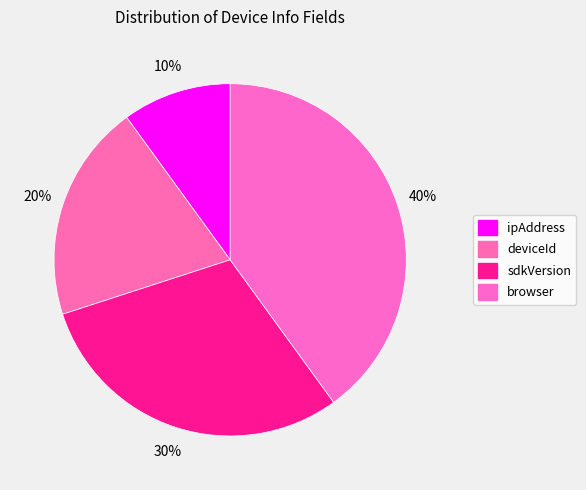

To the nearest percent, what is the average slice percentage?

25%